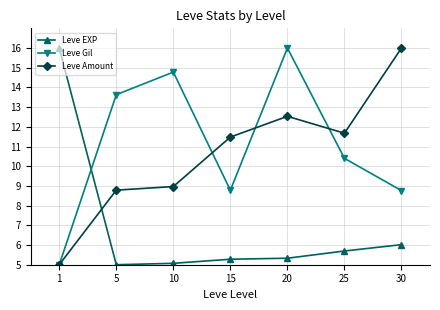

How many interior local peaks does the Leve Gil series have?

2